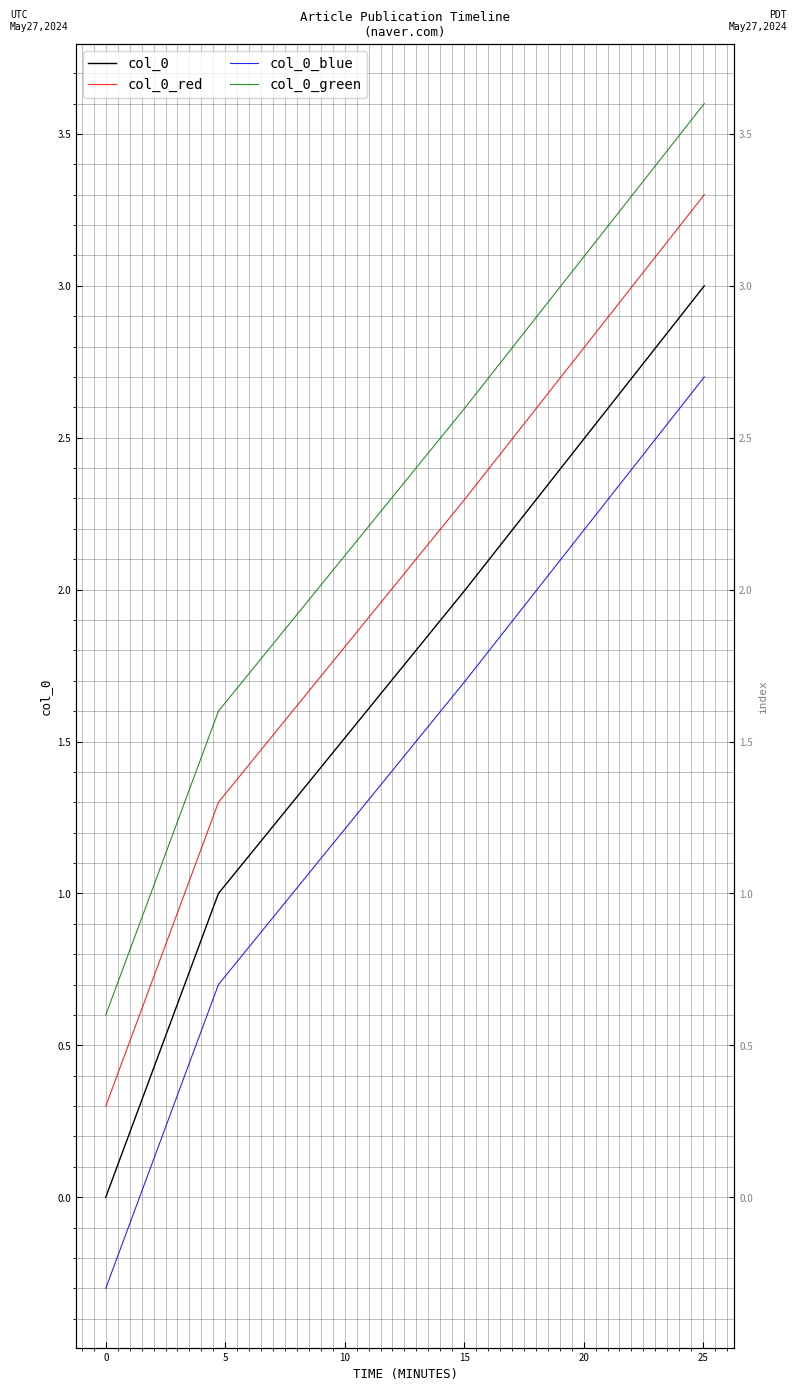

True or false: col_0_blue and col_0_red intersect in this chart.

False